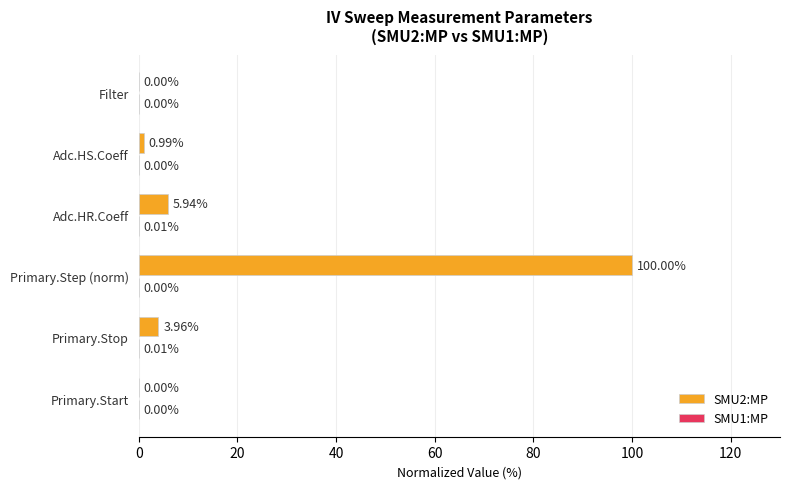

Which series has the largest range (max minus min)?

SMU2:MP